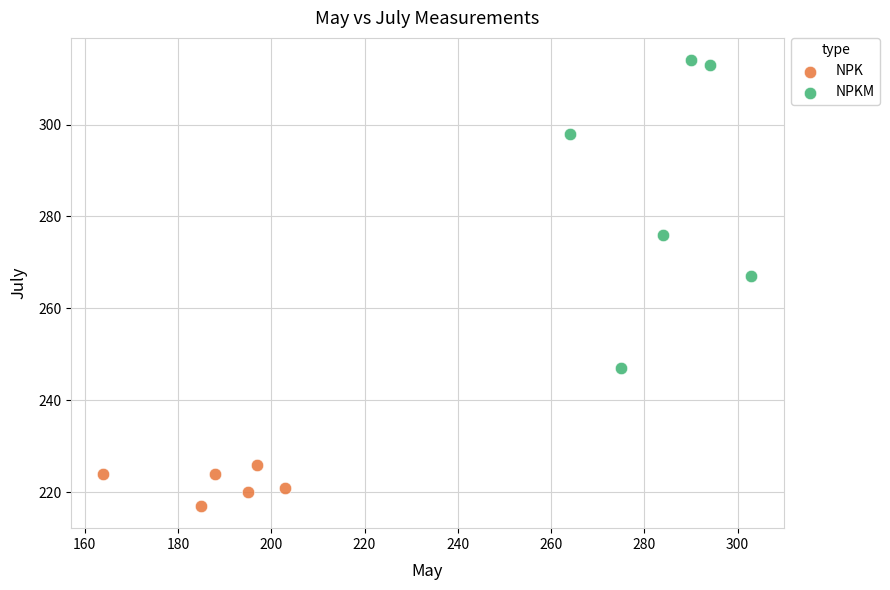

Which series contains the highest Y value?

NPKM